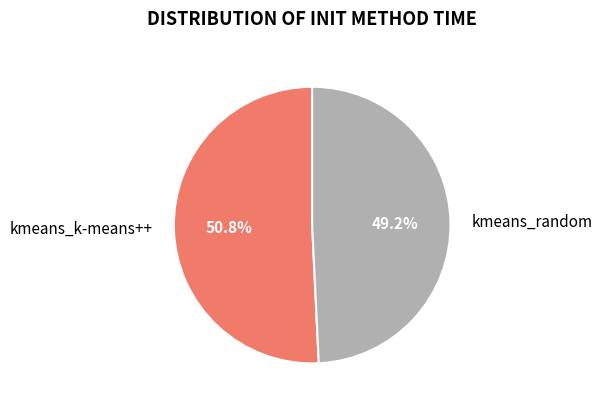

Which slice represents more than half of the pie?

kmeans_k-means++